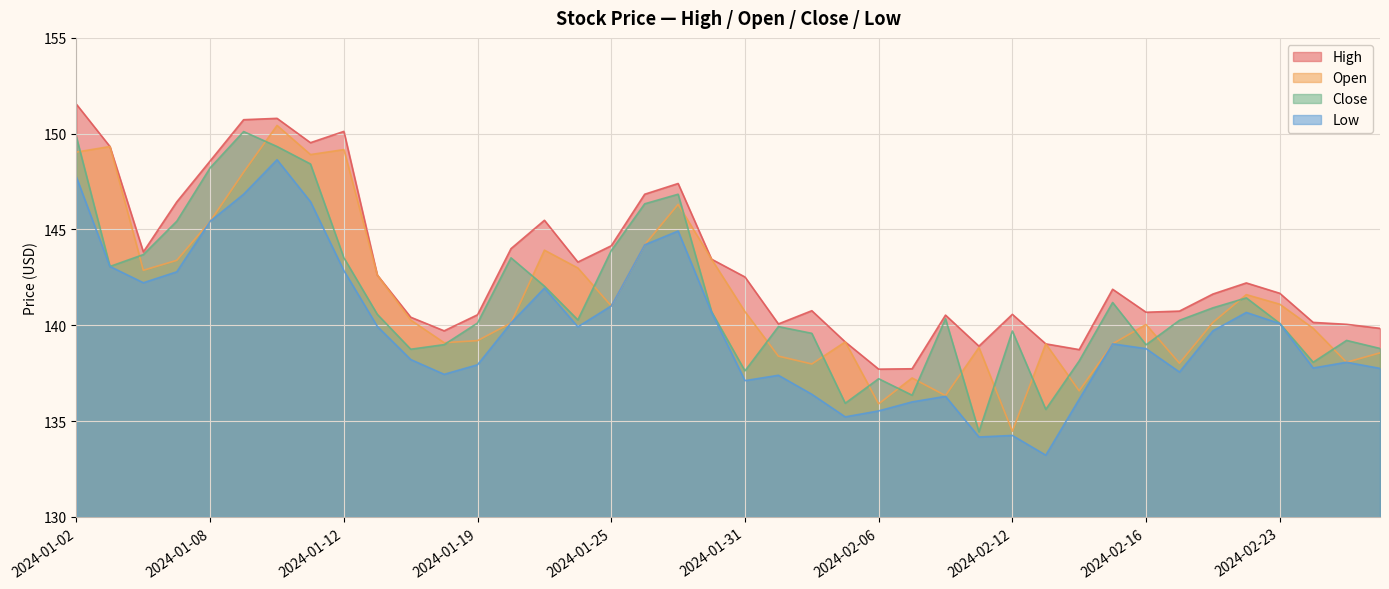

How many interior local valleys does the Open series have?

11